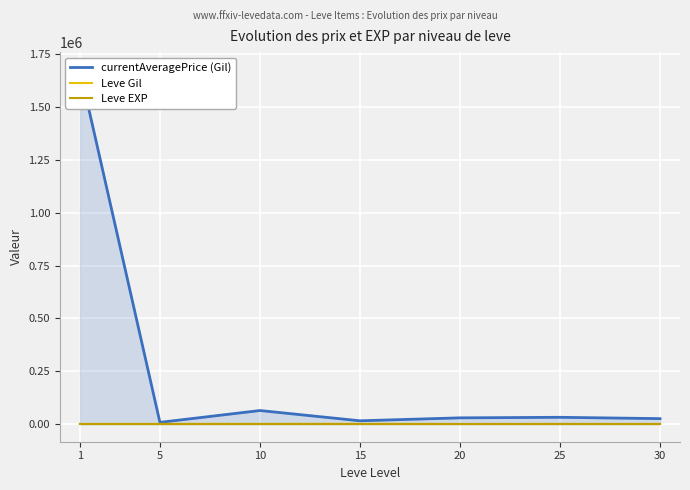

List the series in order of their peak value, highest first.

currentAveragePrice (Gil), Leve Gil, Leve EXP